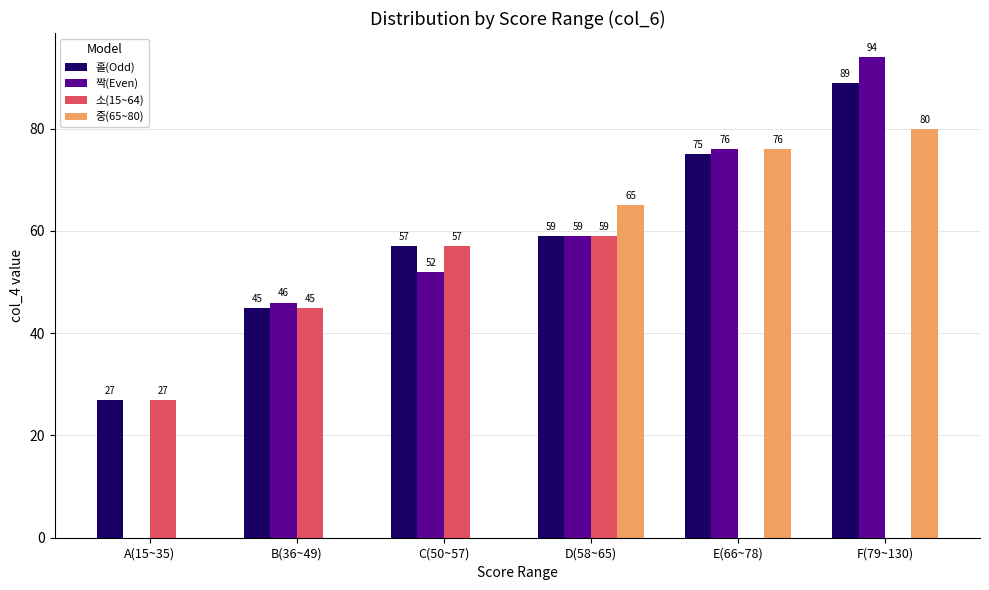

Reading left to right, transcribe all the data shown in this chart.

홀(Odd): 27	45	57	59	75	89
짝(Even): 0	46	52	59	76	94
소(15~64): 27	45	57	59	0	0
중(65~80): 0	0	0	65	76	80